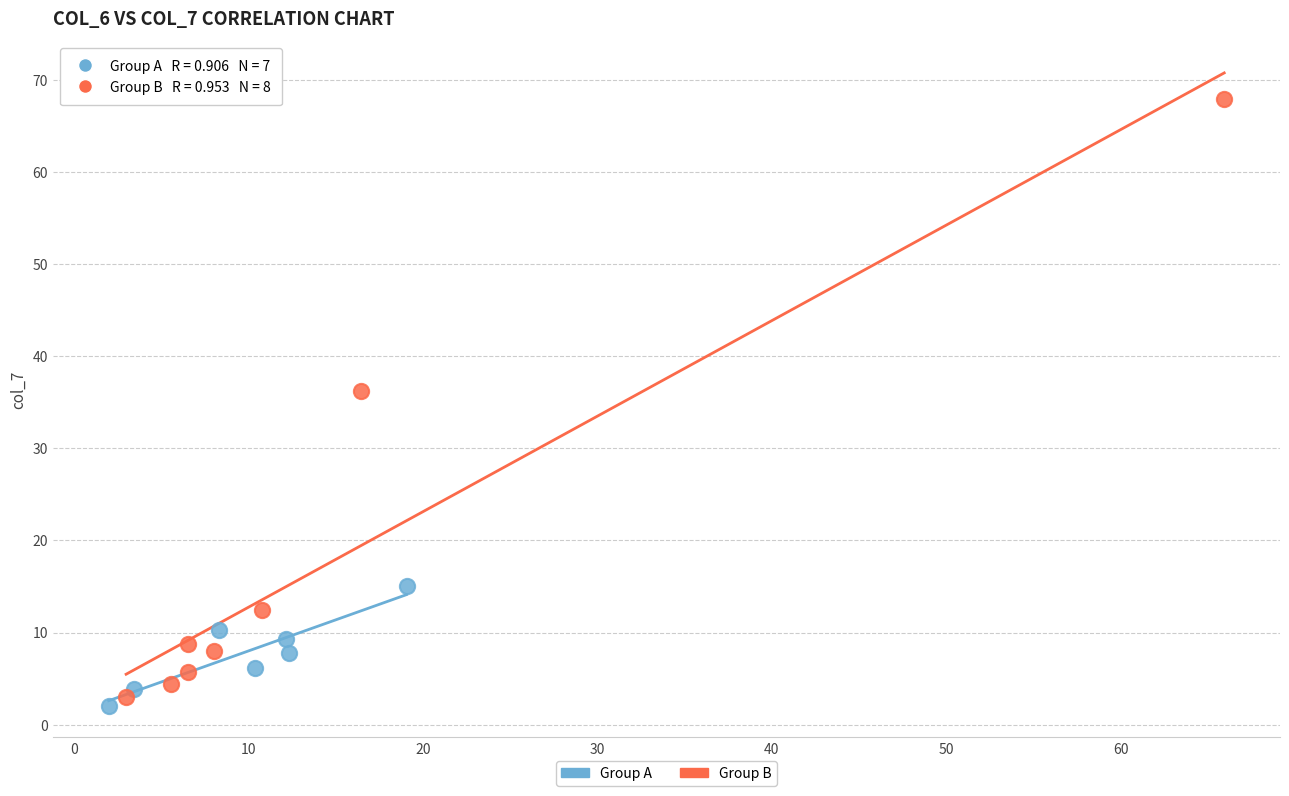

Which series has the largest Y range (max minus min)?

Group B